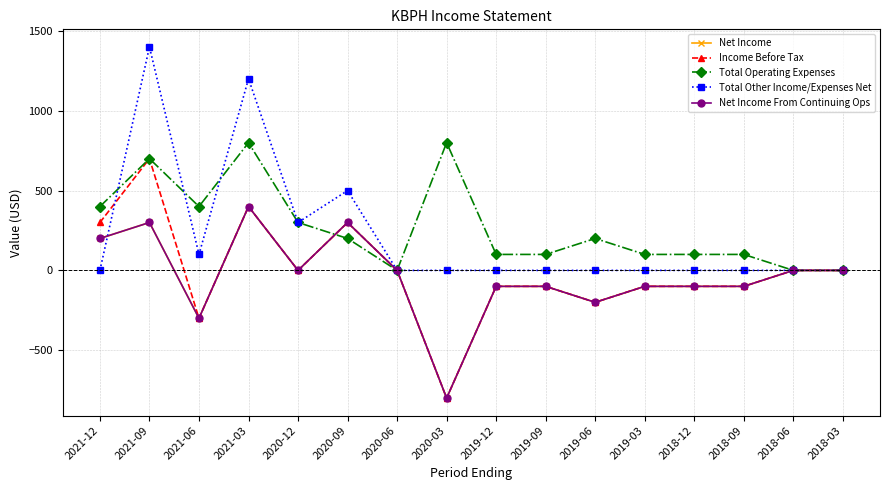

Is this an area chart (filled region under the line)?

No